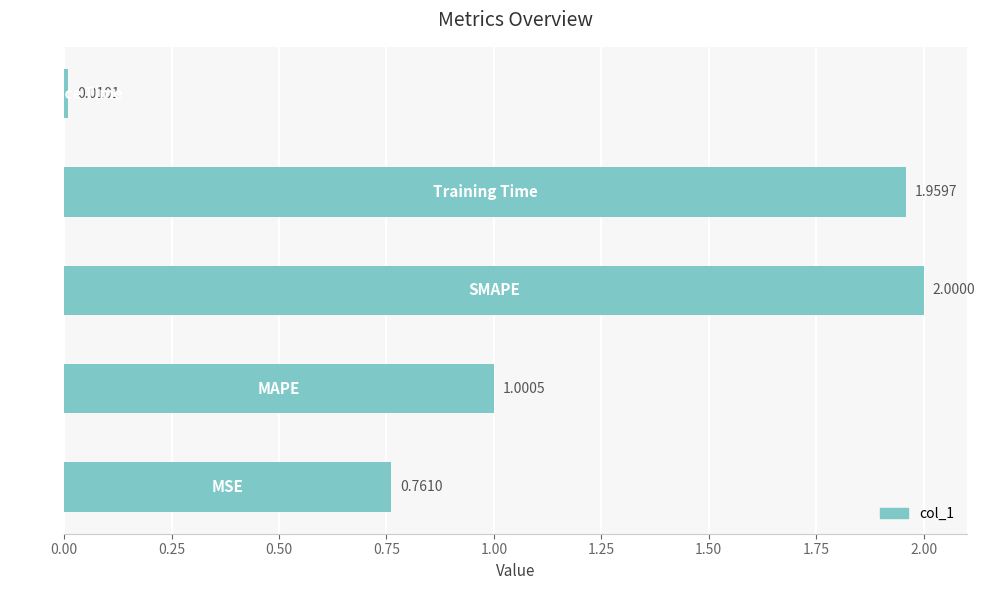

What is the sum of all values?

5.7